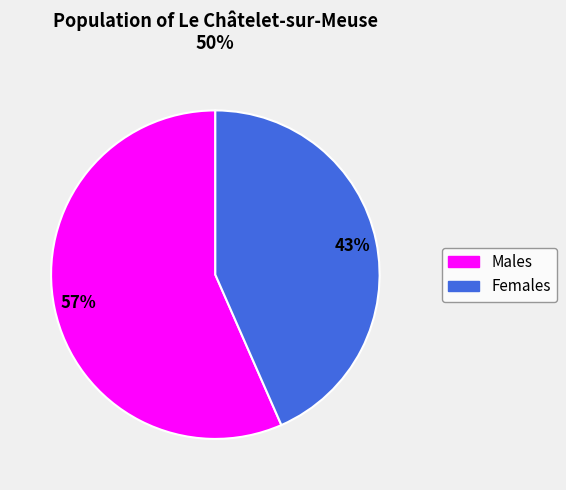

Is there any slice that represents more than half of the pie?

Yes